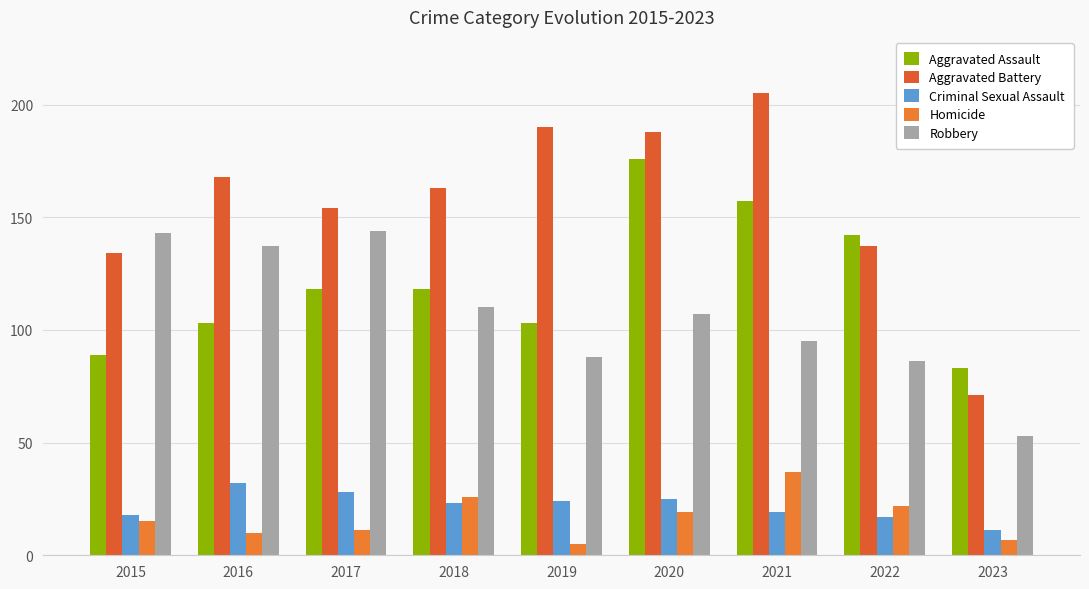

Between 2018 and 2017, which is larger?

2018